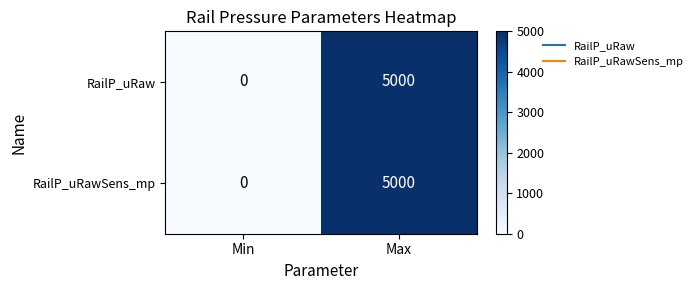

Which label corresponds to the smallest value in the chart?

Min